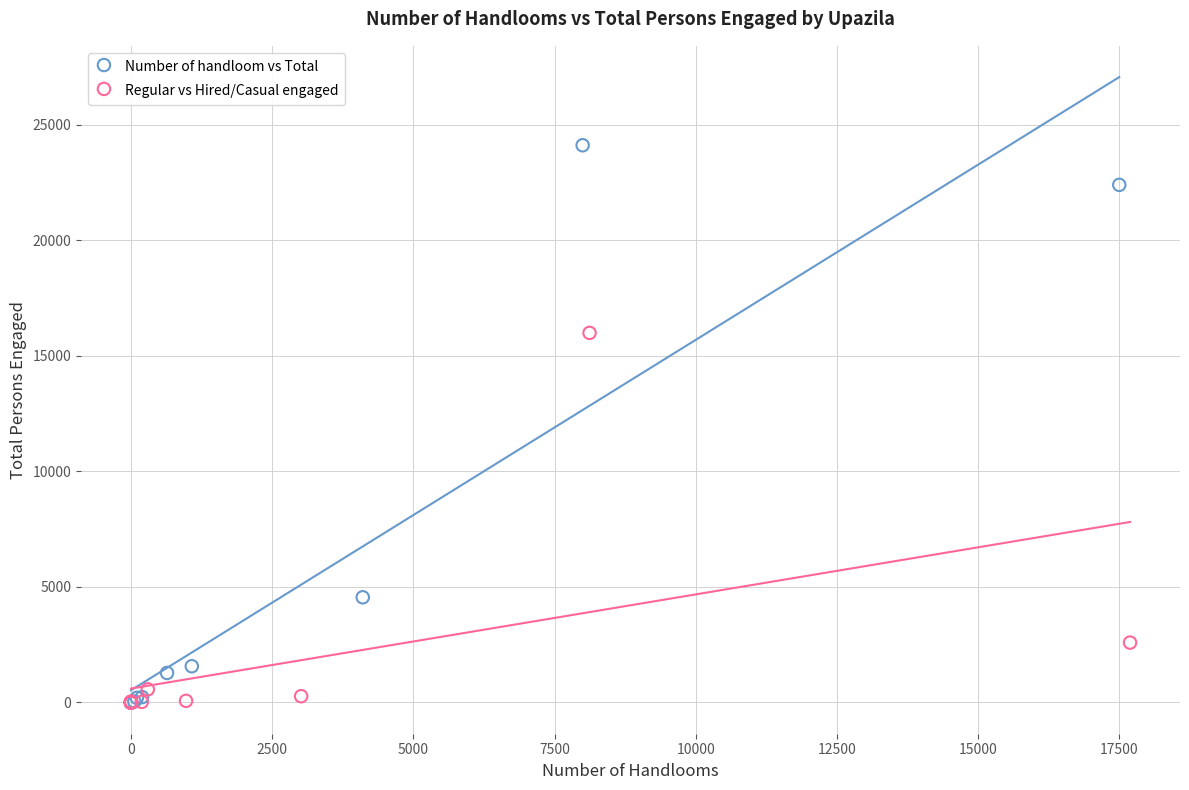

Which series has the widest spread of Y values?

Number of handloom vs Total